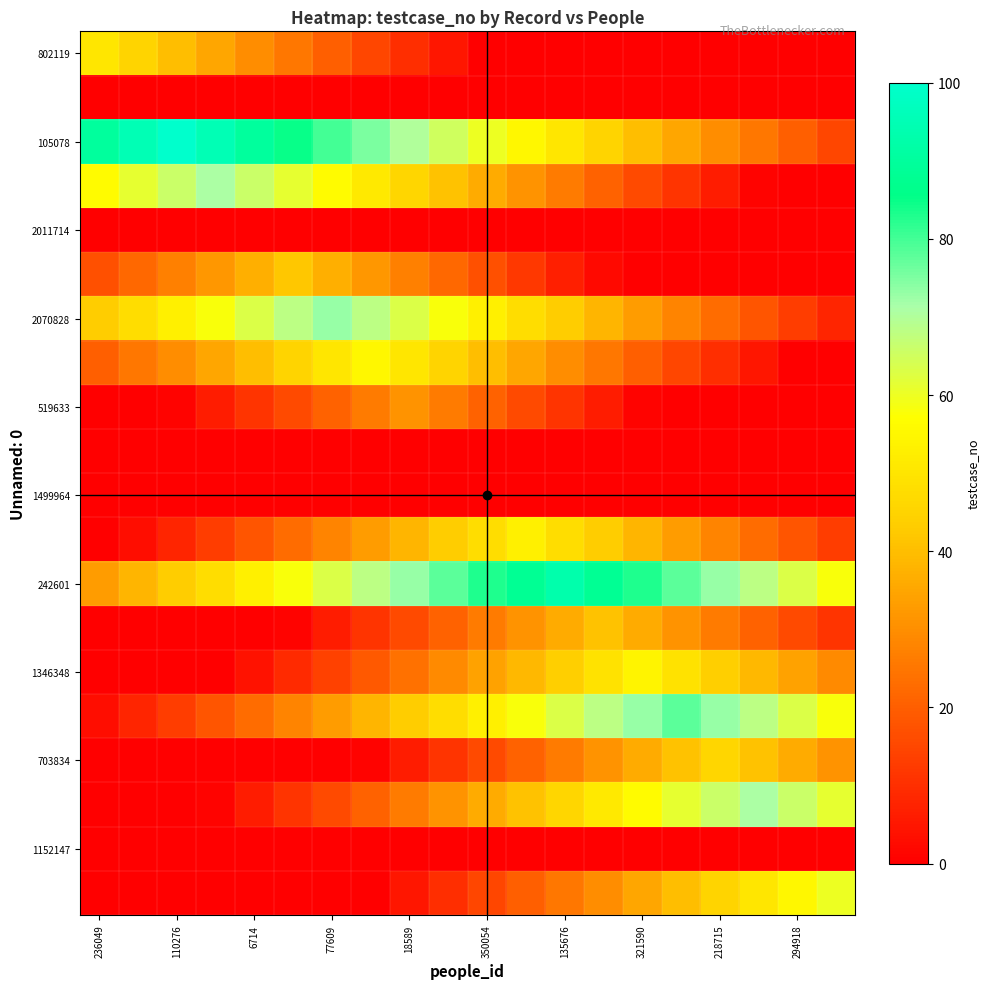

At which category is the sum across all series the highest?

11